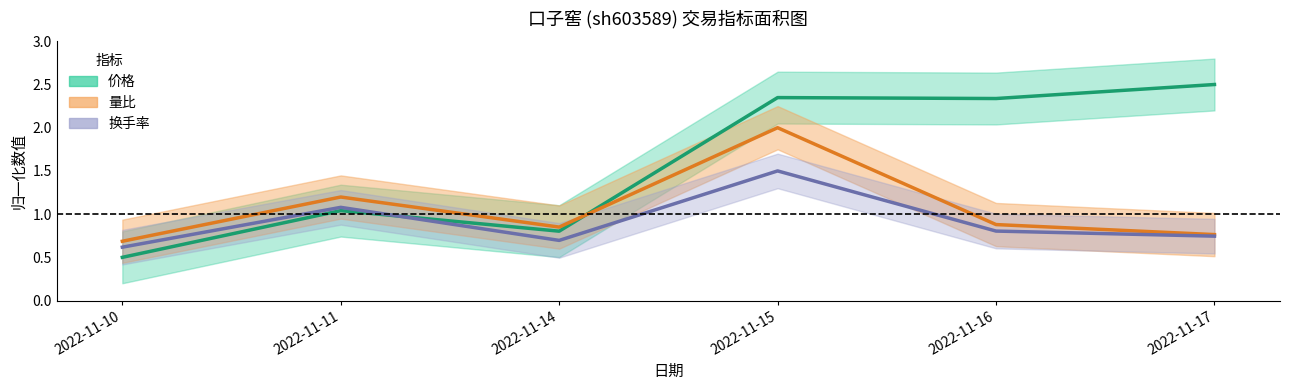

How many data points in 价格 are less than 2?

3